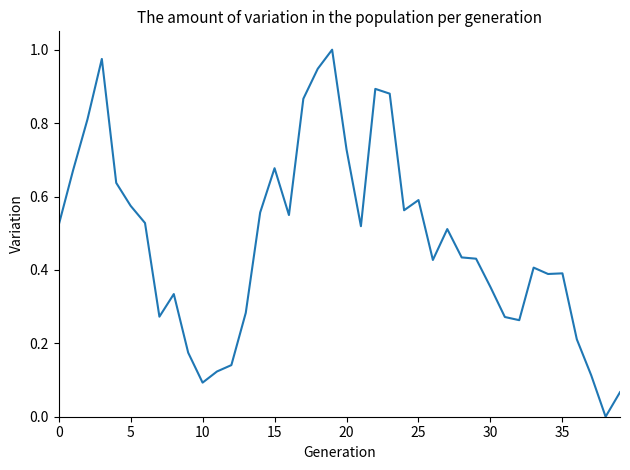

Does the chart display data point markers on the line(s)?

No